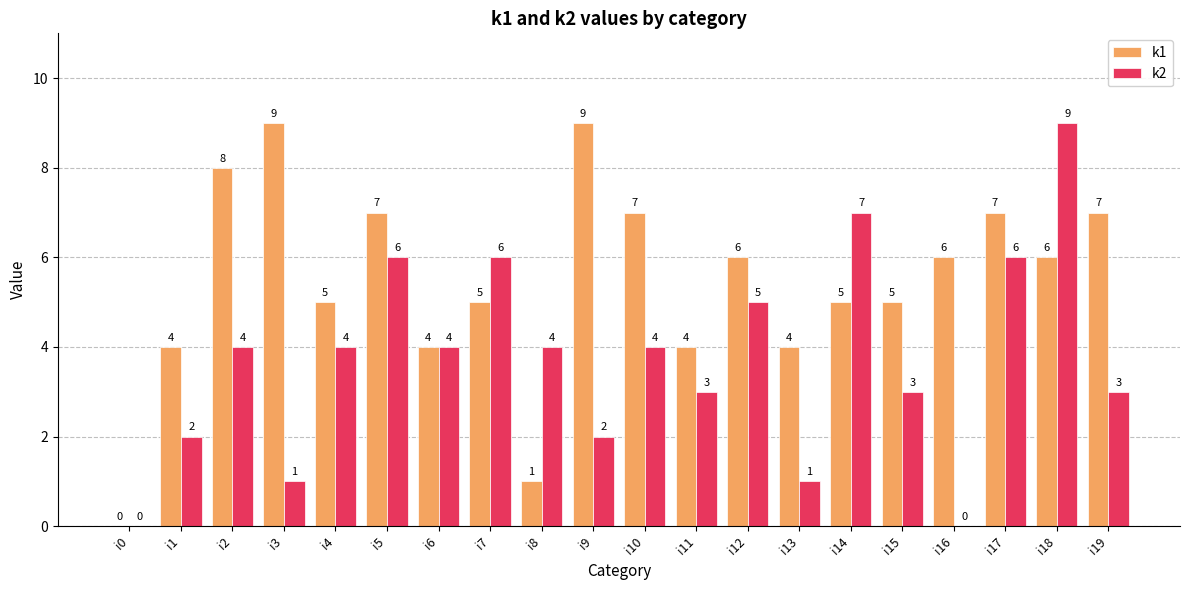

What is the maximum value shown in the chart?

9